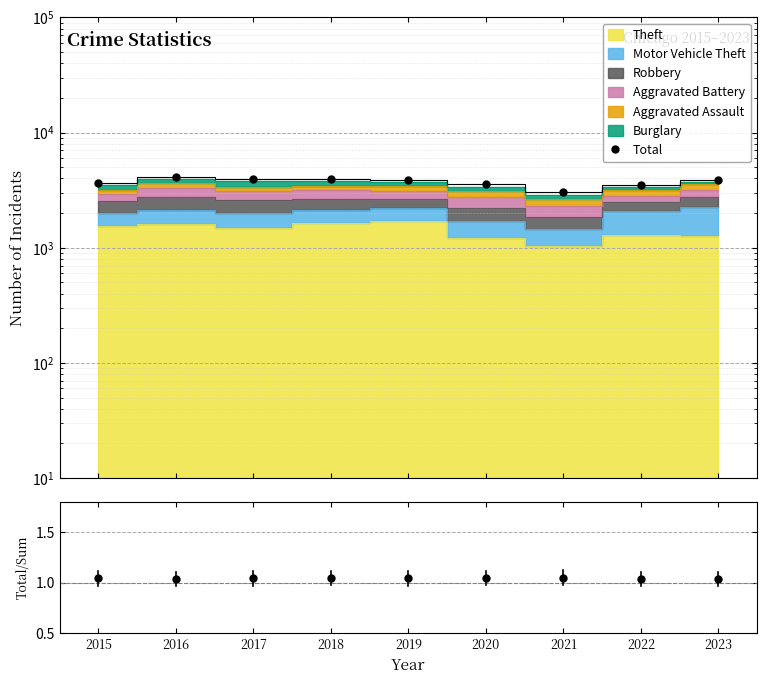

What is the average value of the Total series?

3728.7